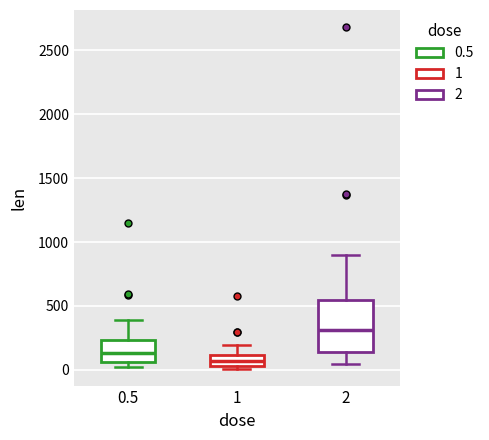

Which box's median line is the highest?

2